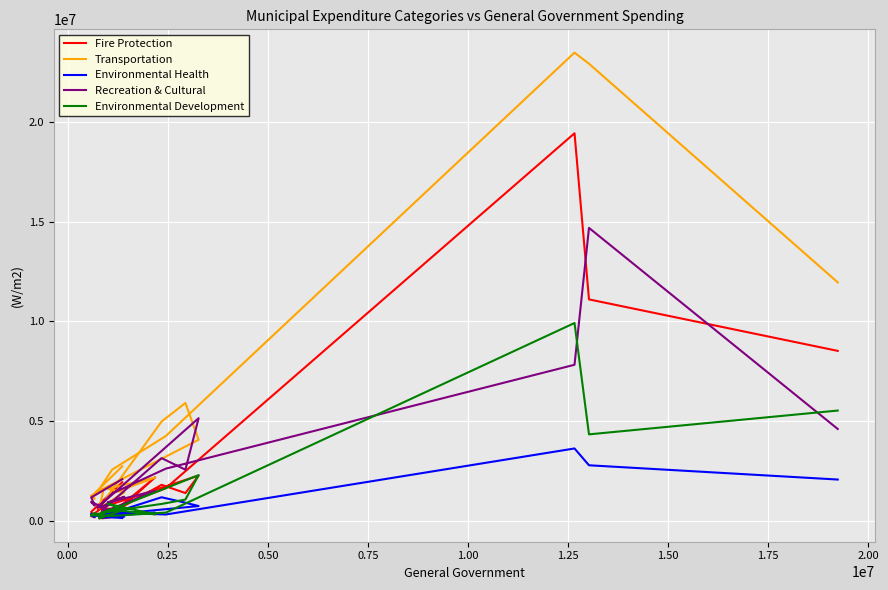

How many data points in Environmental Health are above 319300?

9